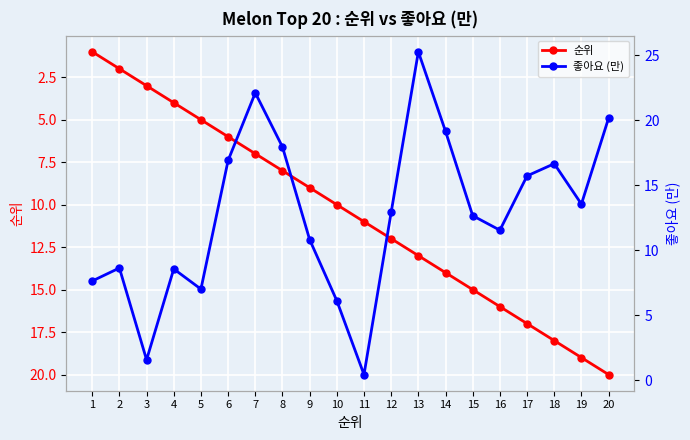

What is the sum of all 순위 values?

210